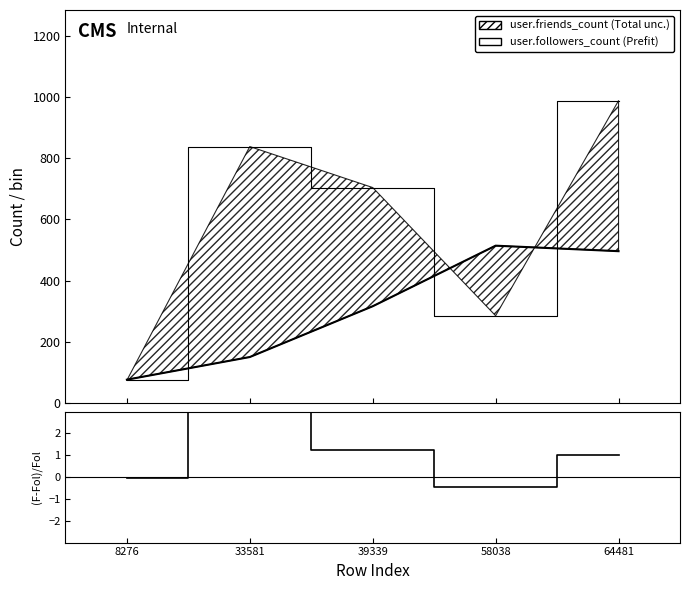

How many data points in user.followers_count are less than 316?

2